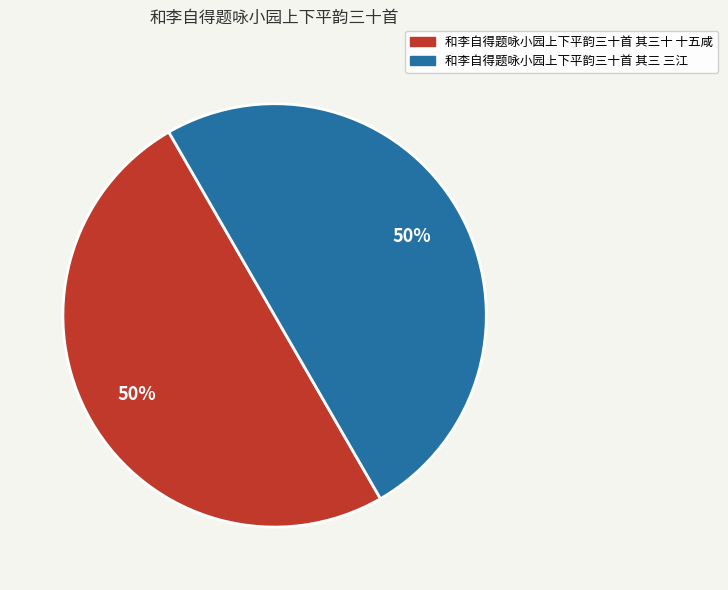

Do 和李自得题咏小园上下平韵三十首 其三十 十五咸 and 和李自得题咏小园上下平韵三十首 其三 三江 together represent more than half of the pie?

Yes